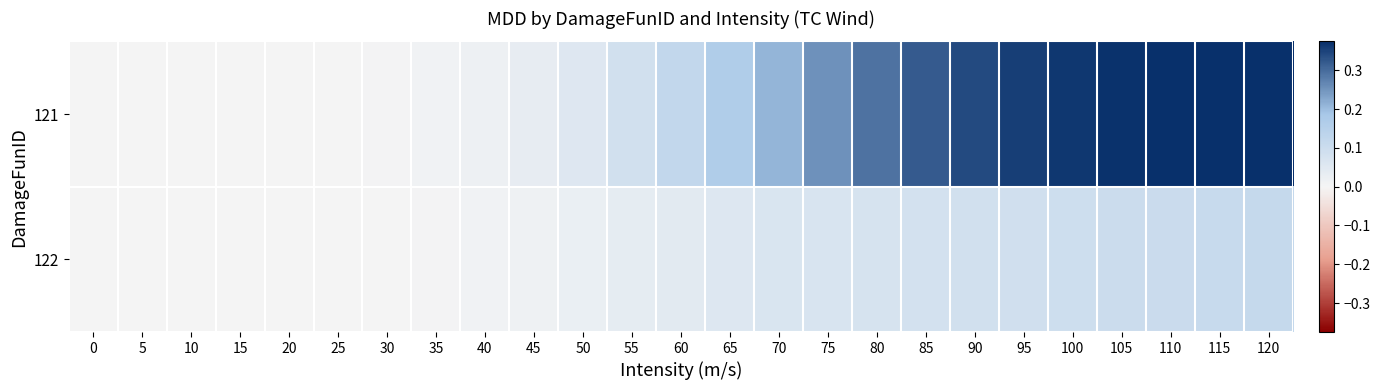

Reading right to left, what are all the values shown in this chart?

121: 120=0.4	115=0.4	110=0.4	105=0.4	100=0.4	95=0.4	90=0.3	85=0.3	80=0.3	75=0.3	70=0.2	65=0.2	60=0.1	55=0.1	50=0.1	45=0.0	40=0.0	35=0.0	30=0.0	25=0.0	20=0.0	15=0.0	10=0.0	5=0.0	0=0.0
122: 120=0.1	115=0.1	110=0.1	105=0.1	100=0.1	95=0.1	90=0.1	85=0.1	80=0.1	75=0.1	70=0.1	65=0.1	60=0.0	55=0.0	50=0.0	45=0.0	40=0.0	35=0.0	30=0.0	25=0.0	20=0.0	15=0.0	10=0.0	5=0.0	0=0.0